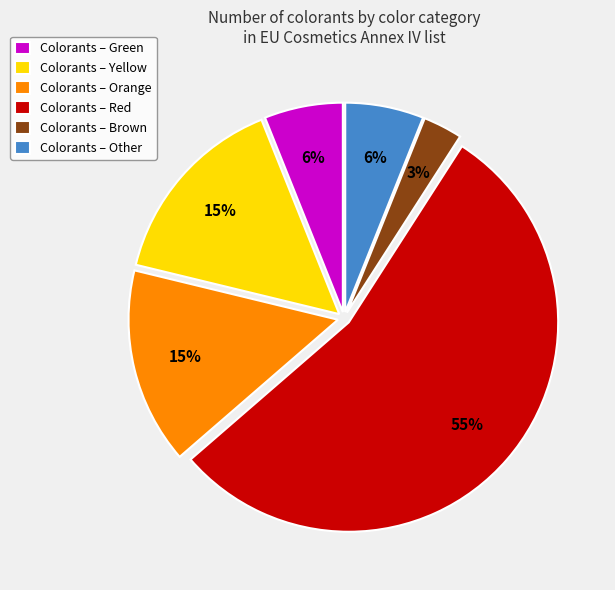

To the nearest percent, what portion does Colorants – Other represent?

6%